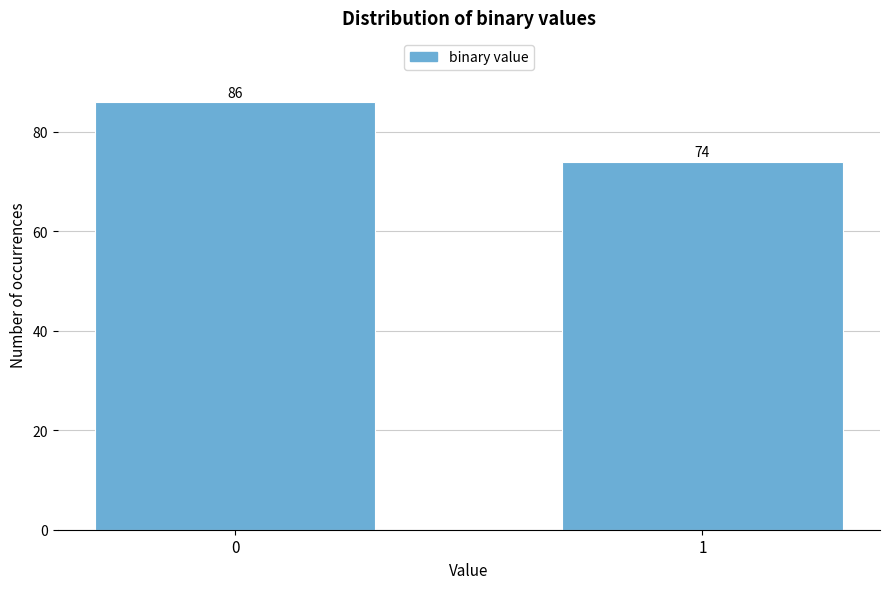

Reading left to right, transcribe all the data shown in this chart.

86	74